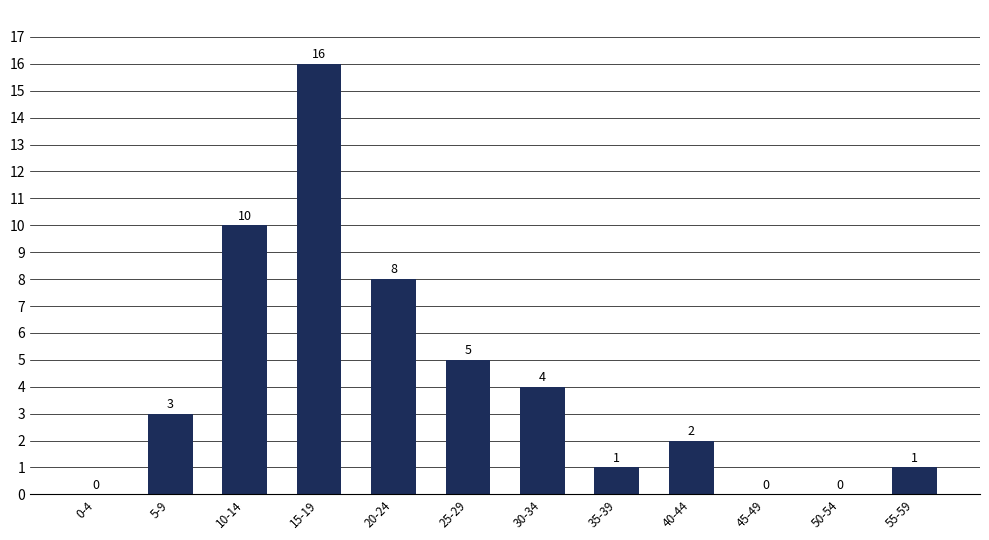

Is it true that the value at 25-29 is 3?

False